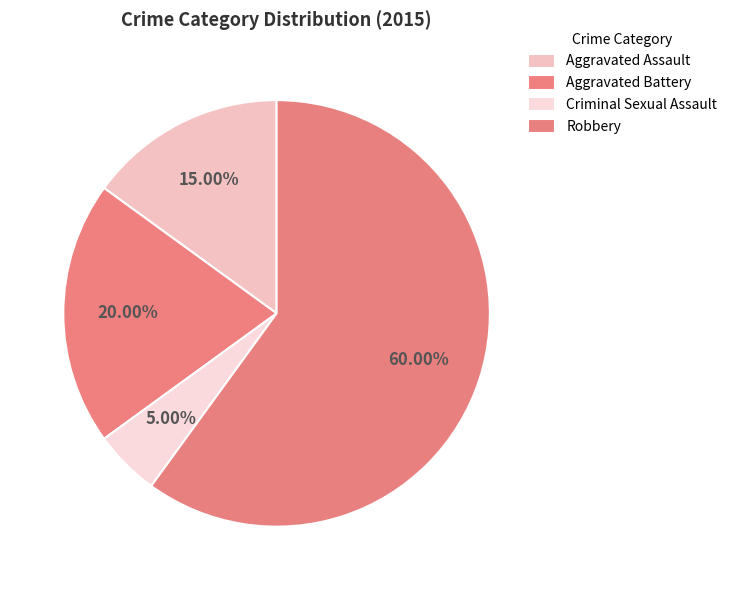

How many slices are in this pie chart?

4